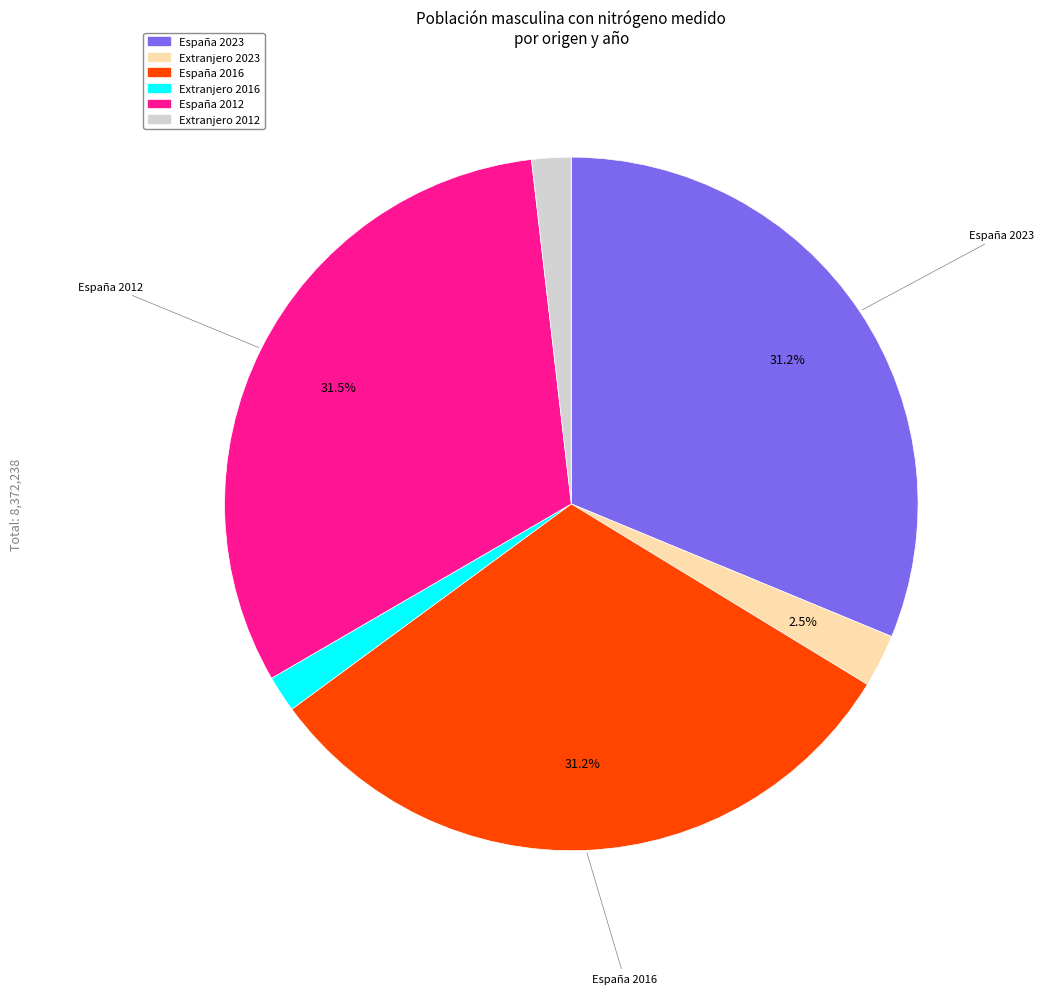

Is there a majority slice in this chart?

No